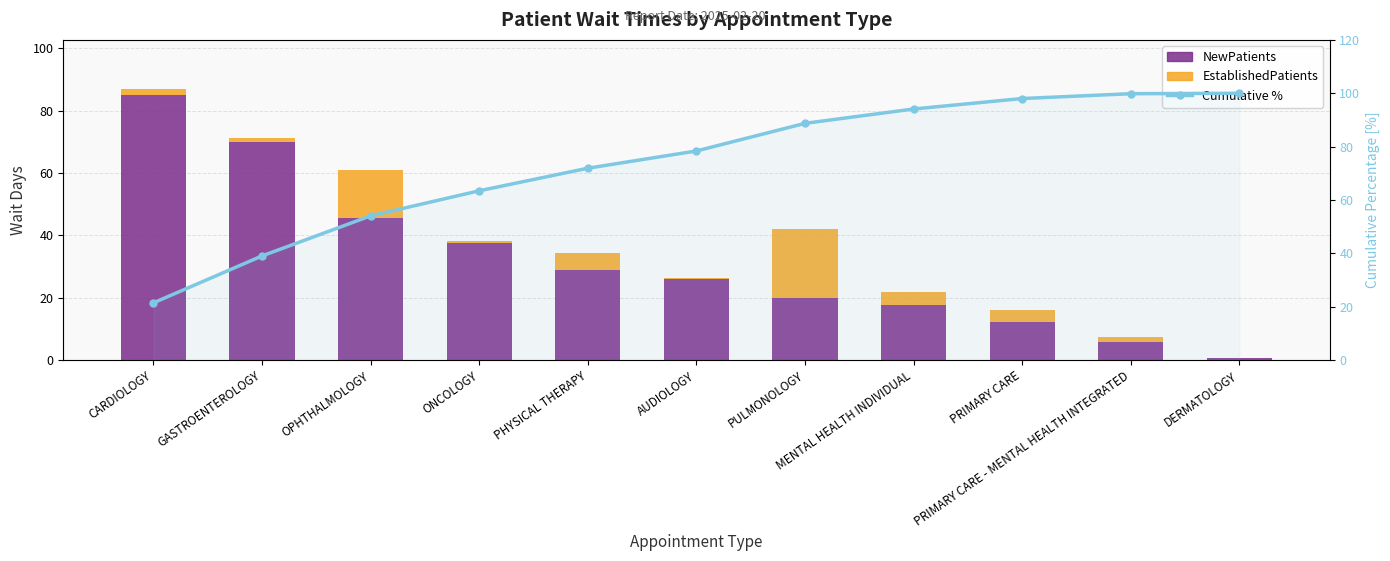

What is the average value of the NewPatients series?

31.7